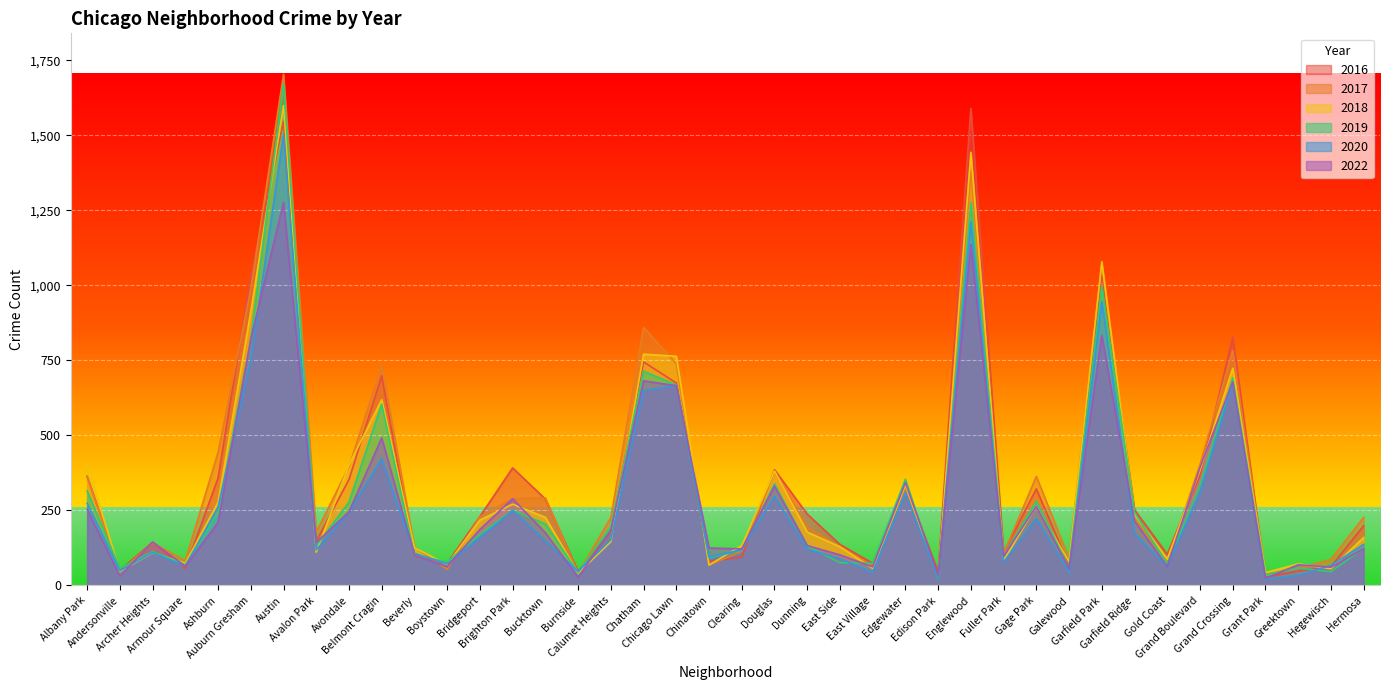

What is the sum of the 2016 values at Edison Park and Auburn Gresham?

1079